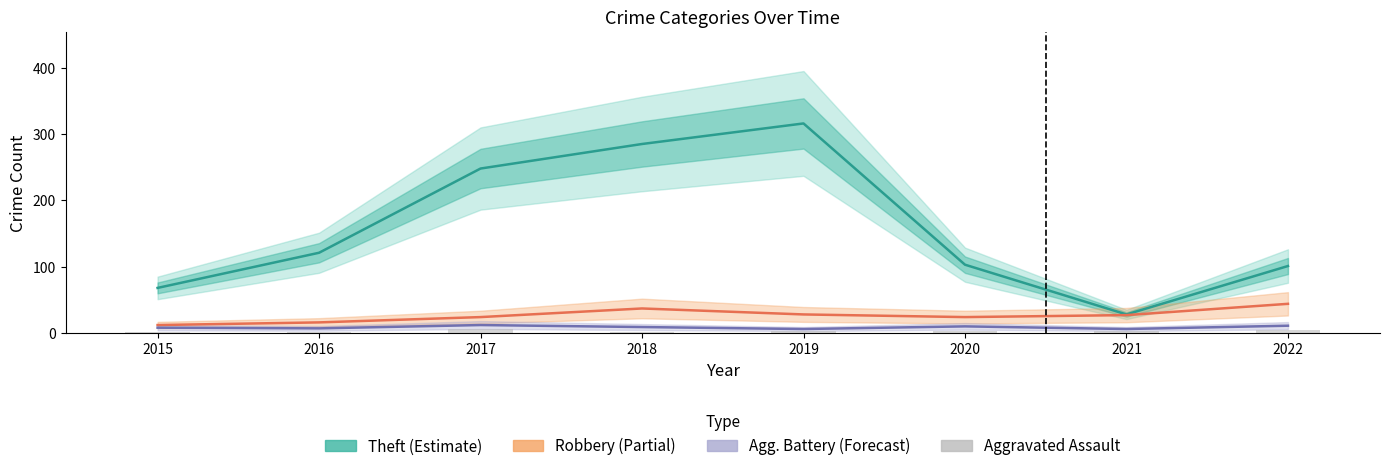

How many data points in Robbery are above 27?

3